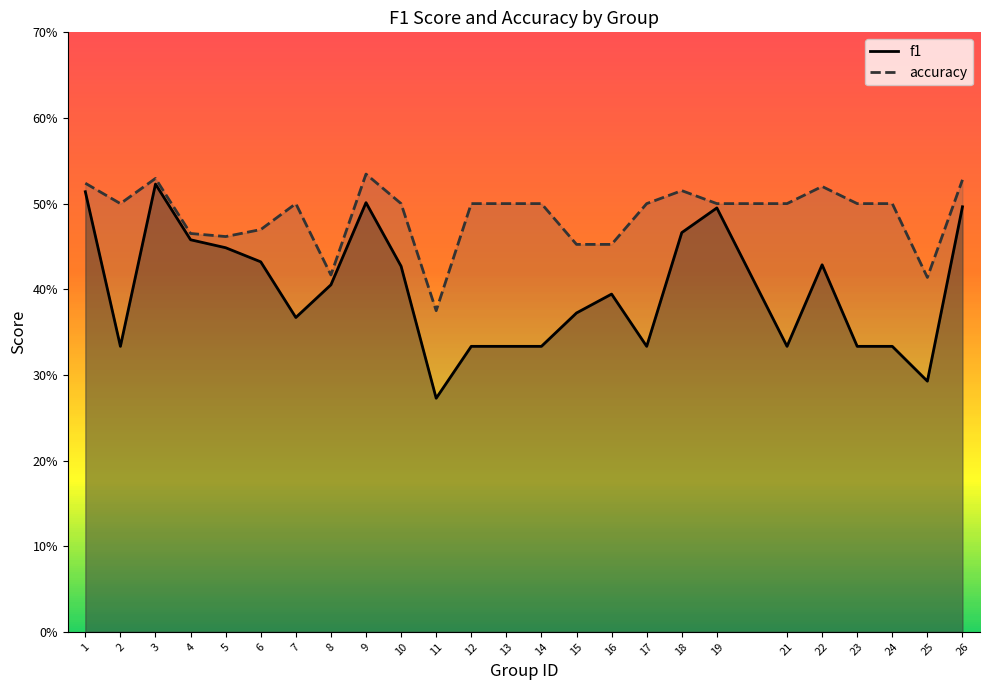

How many lines are shown in the chart?

2